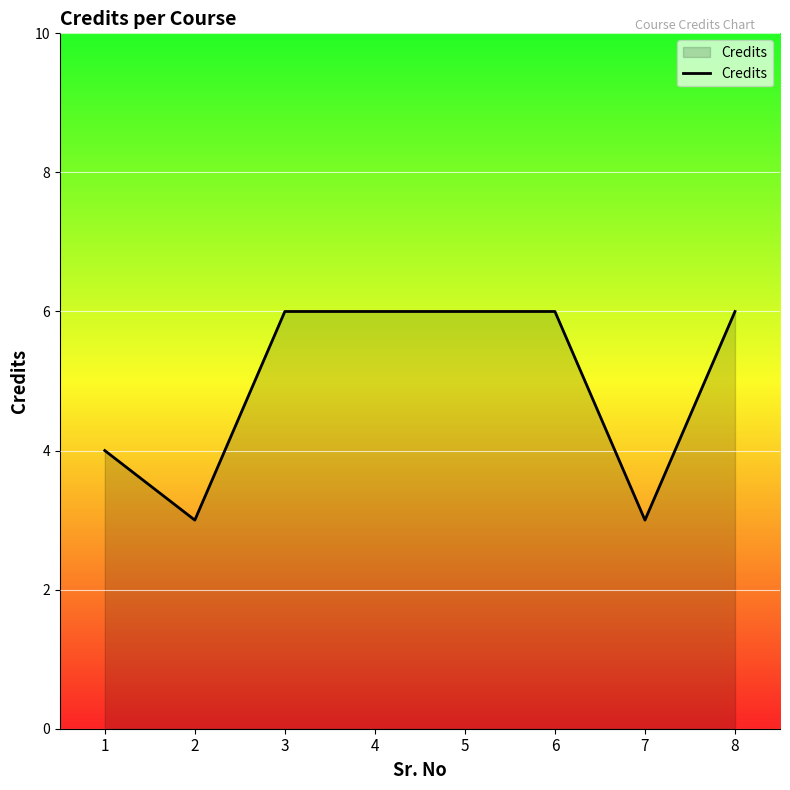

True or false: the data has more than 2 interior local peaks.

False